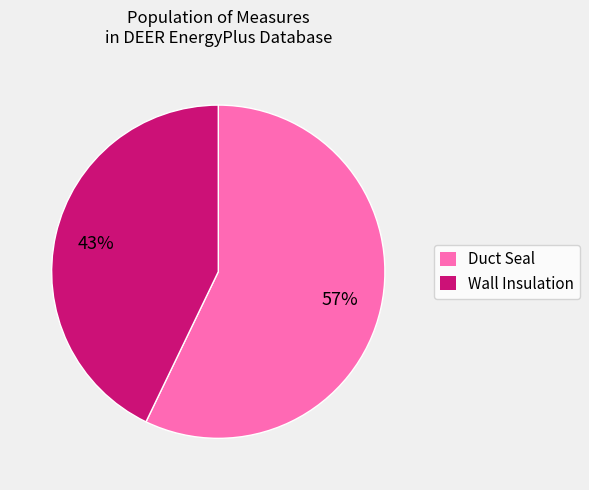

The Duct Seal slice represents 25% of the pie. True or false?

False